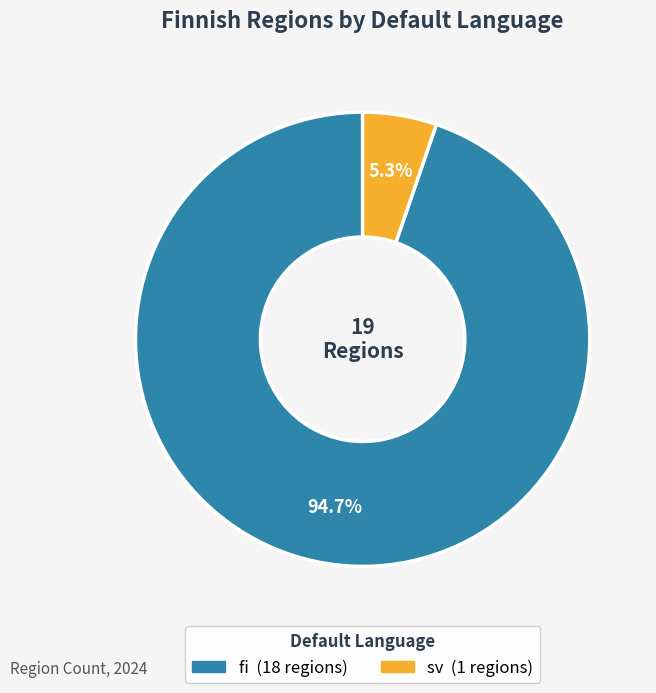

What is the smallest slice in the pie chart?

sv